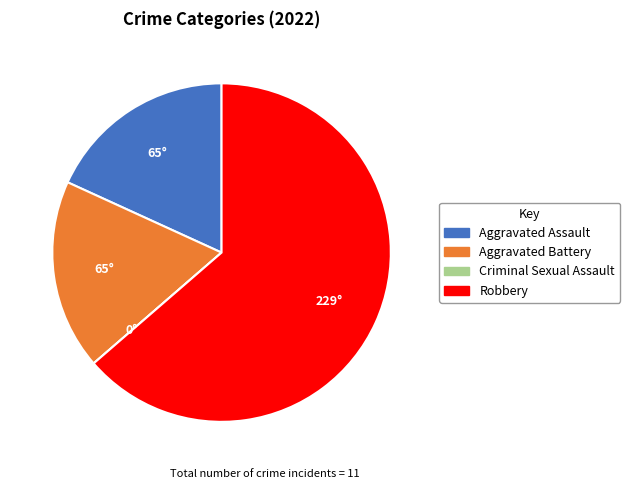

Does Aggravated Battery account for over 50% of the chart?

No